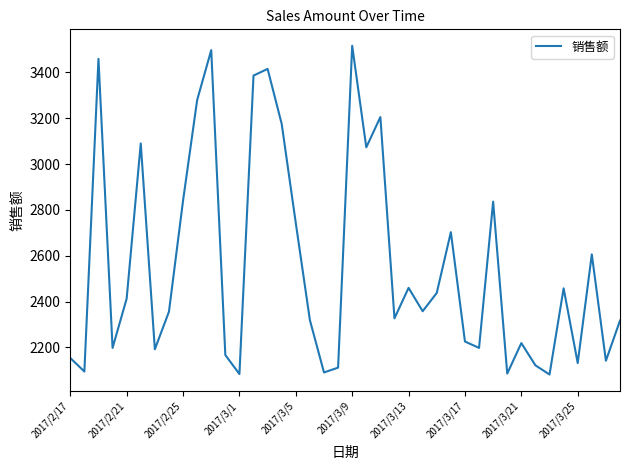

What is the difference between the maximum and minimum values?

1434